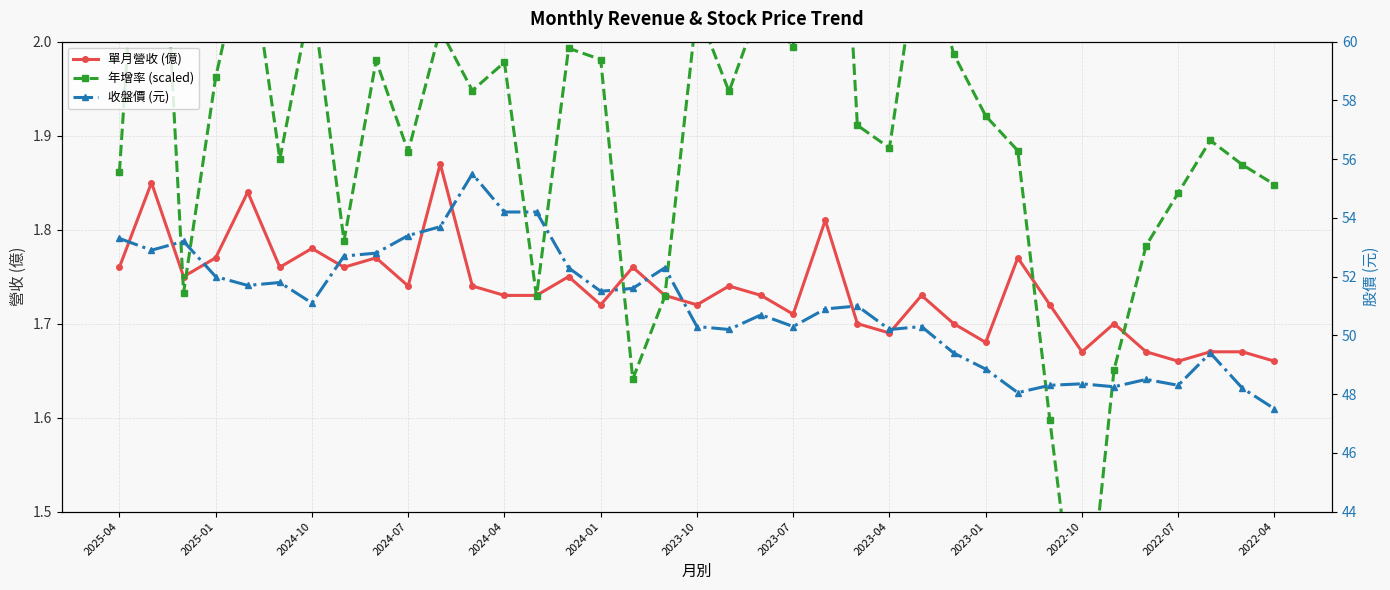

What is the value of the 年增率 (scaled) point at the 13th from the left?

2.0